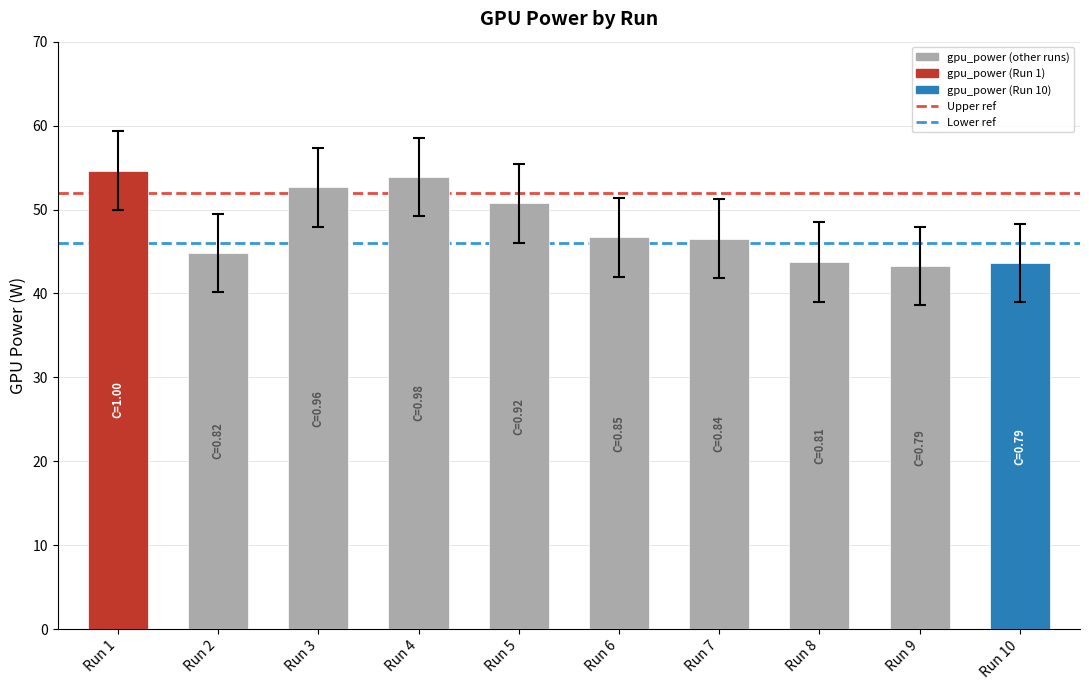

Approximately how many times larger is the value at Run 8 compared to Run 2?

1.0